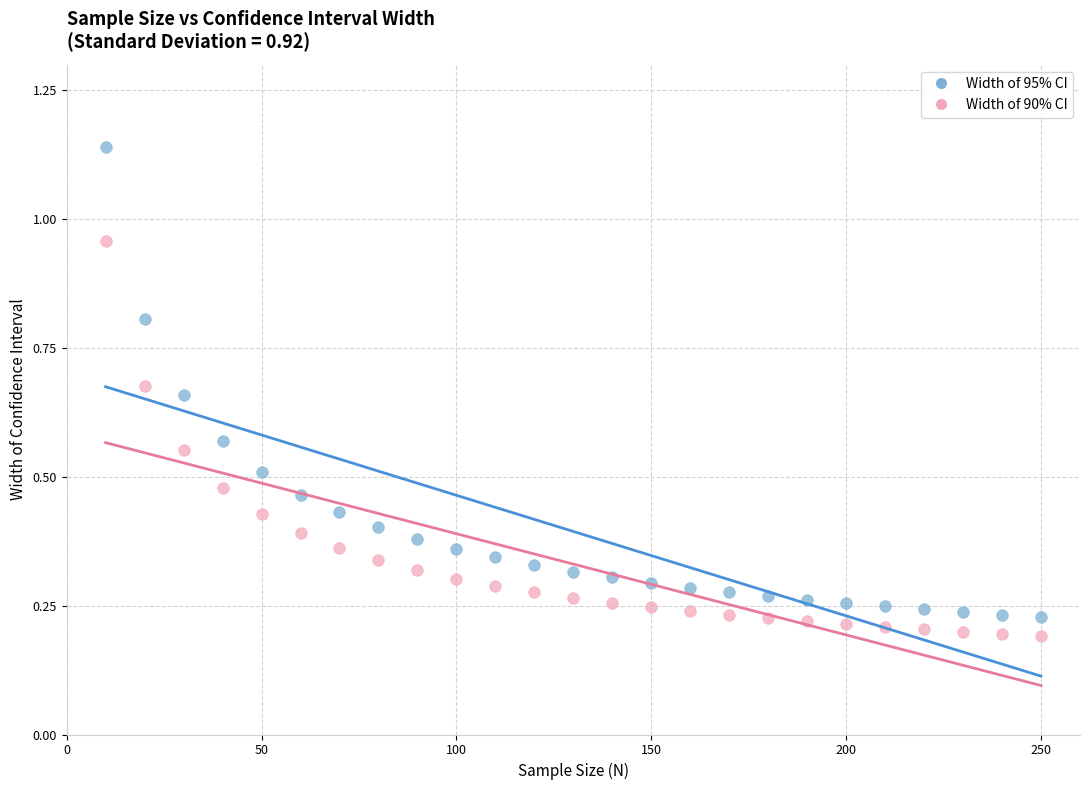

Which series contains the highest Y value?

Width of 95% CI